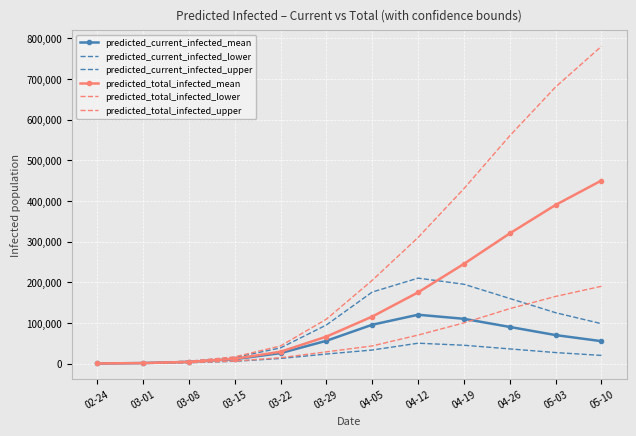

At 03-22, list the series in order from largest to smallest.

predicted_total_infected_upper, predicted_current_infected_upper, predicted_total_infected_mean, predicted_current_infected_mean, predicted_total_infected_lower, predicted_current_infected_lower